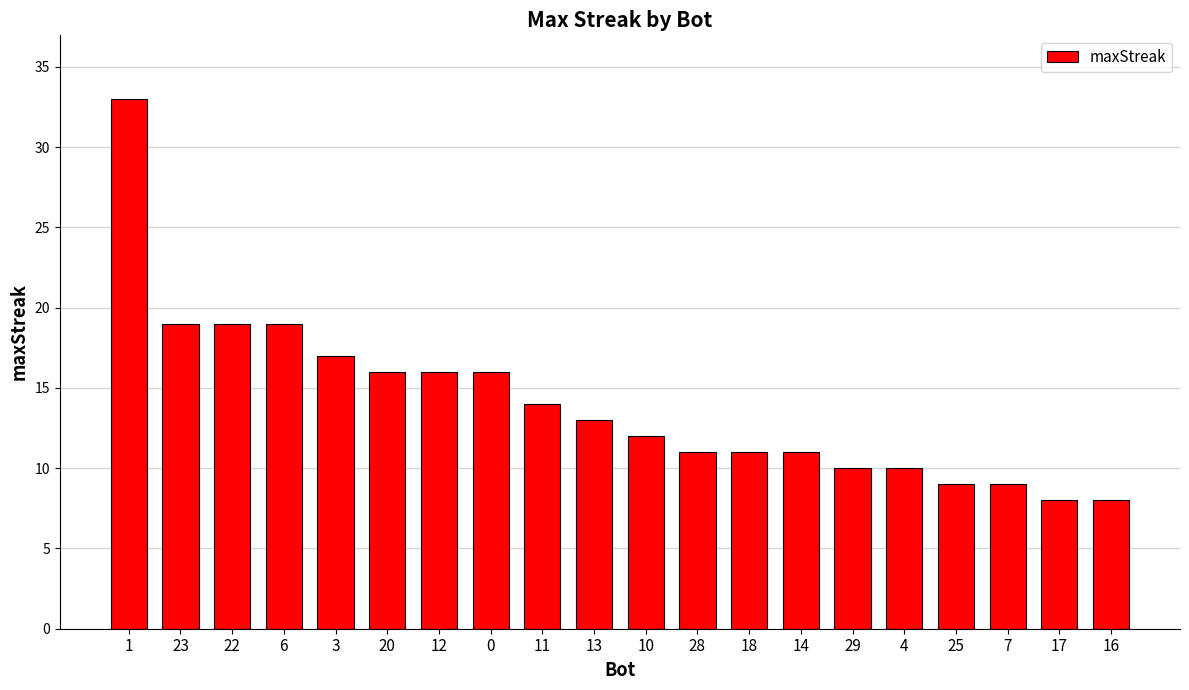

Are the bars horizontal?

No